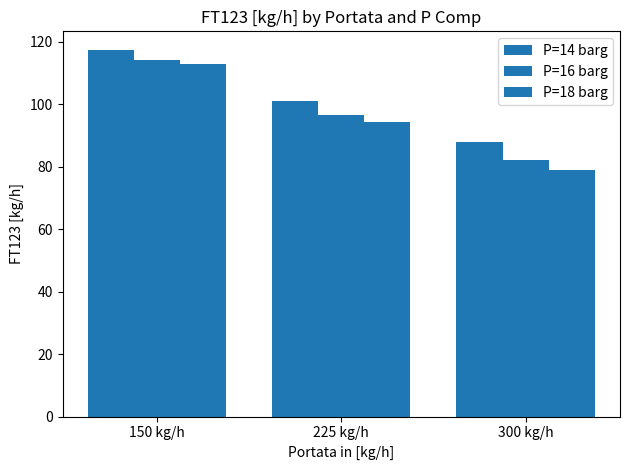

Does the chart contain any negative values?

No